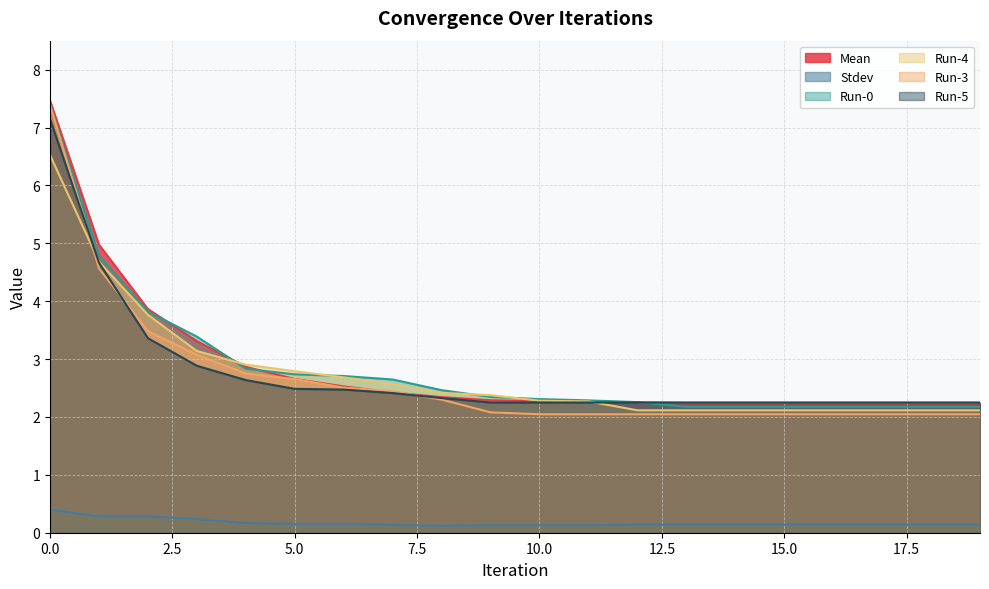

Rank the categories by Stdev value from lowest to highest.

8, 9, 11, 10, 7, 12, 13, 14, 15, 16, 17, 18, 19, 6, 5, 4, 3, 2, 1, 0